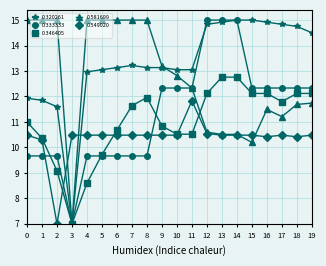

Between 5 and 6, which series saw the biggest shift?

0.346405